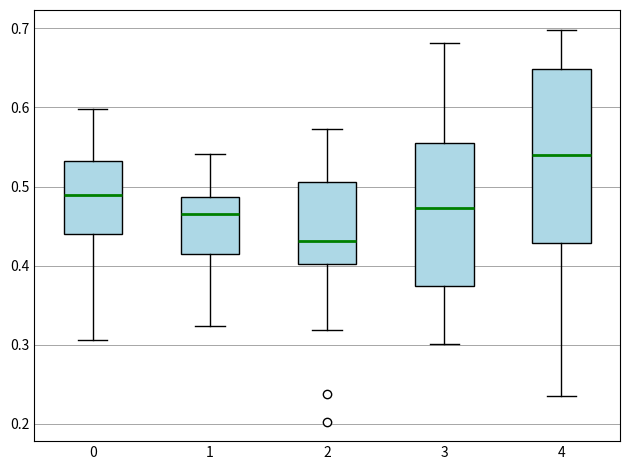

Which box's median line is the lowest?

2